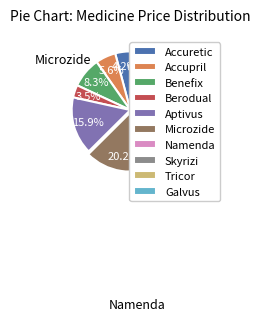

What percentage is NOT represented by Berodual?

96.5%